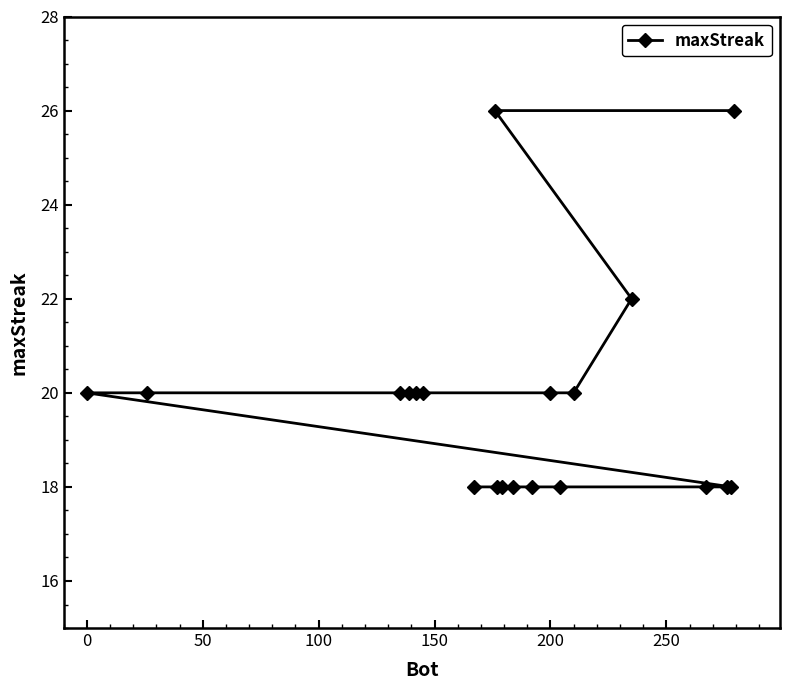

What is the smallest value displayed?

18